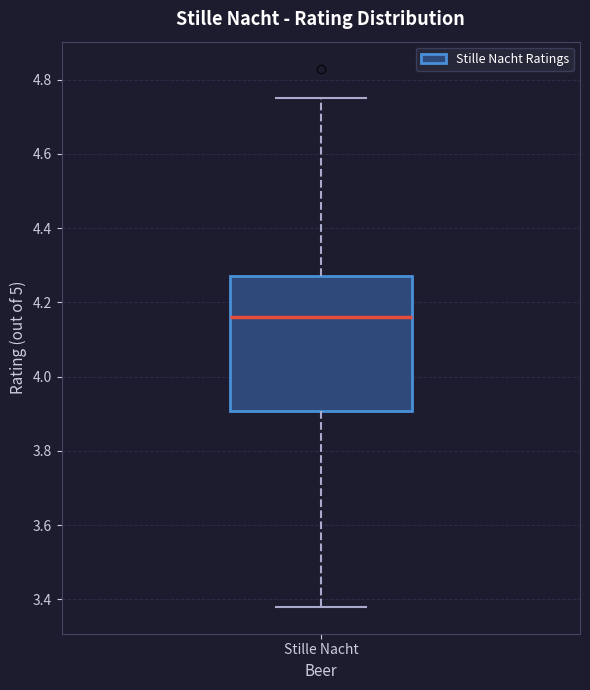

Read this box plot against the y-axis: the position of the median line, the range covered by the box, and the ends of both whiskers. The values are not printed on the chart, so give them approximately, as read against the axis.

median 4.16, box 3.90 to 4.28, whiskers 3.38 to 4.76